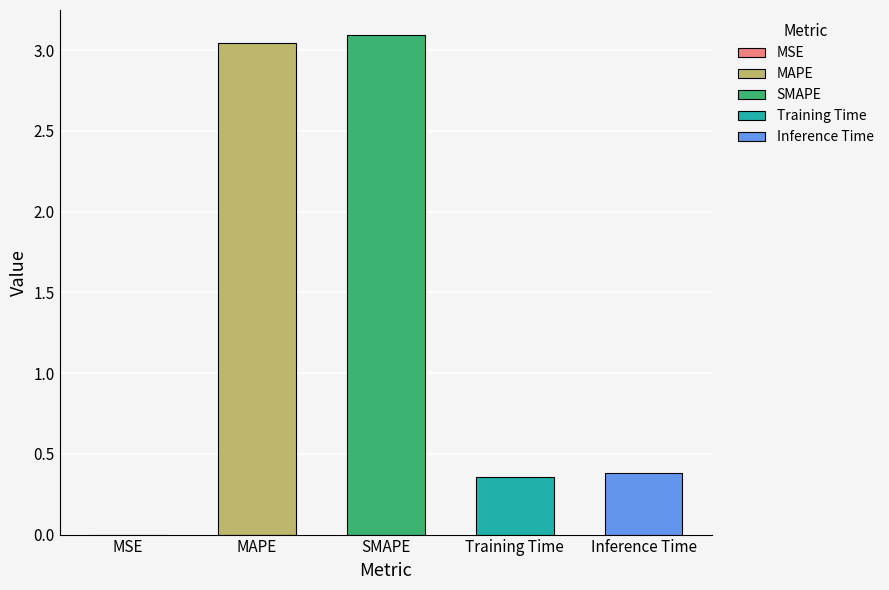

True or false: the data shows 0.0 at MSE.

True